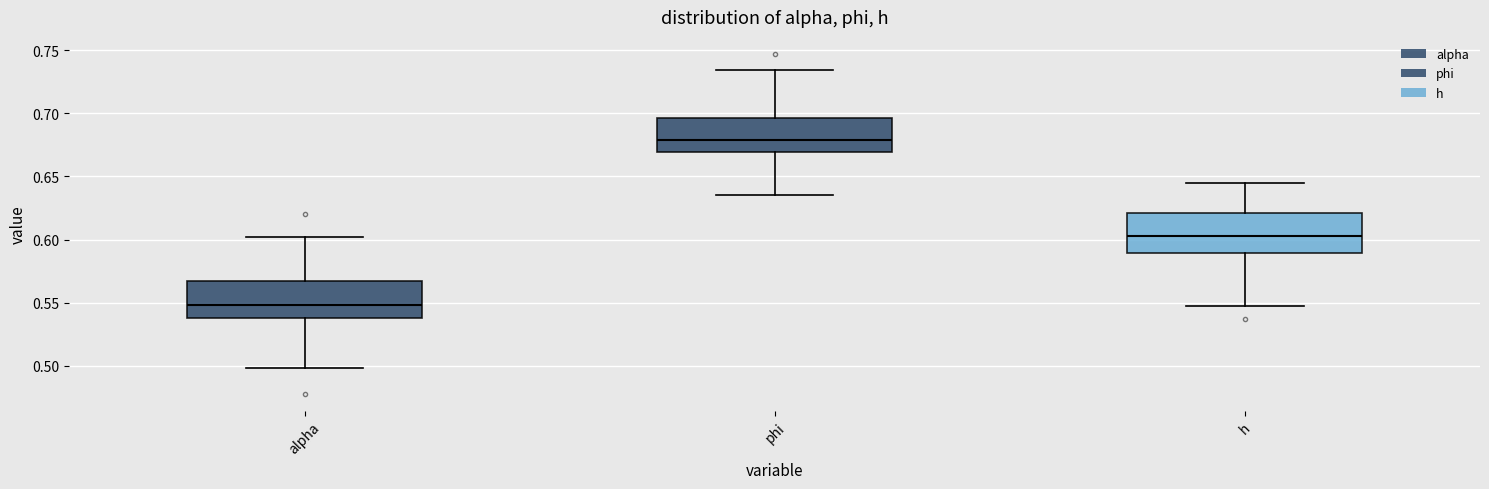

Reading left to right, read every box against the y-axis: the position of its median line, the range the box covers, and the ends of its whiskers. The values are not printed on the chart, so give them approximately, as read against the axis.

alpha: median 0.550, box 0.535 to 0.565, whiskers 0.500 to 0.600
phi: median 0.680, box 0.670 to 0.695, whiskers 0.635 to 0.735
h: median 0.605, box 0.590 to 0.620, whiskers 0.545 to 0.645